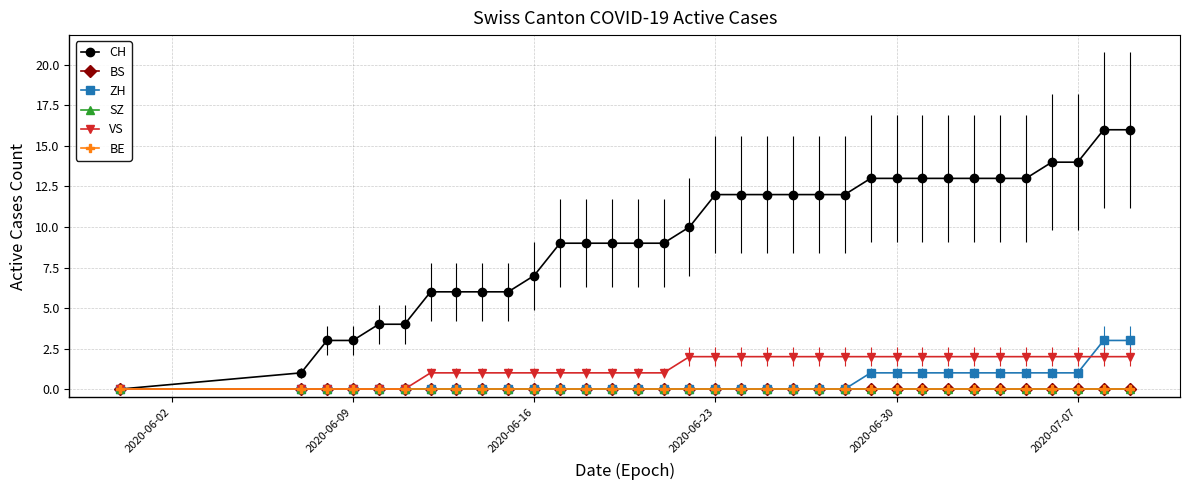

What is the difference between the second highest and minimum values in the VS series?

2